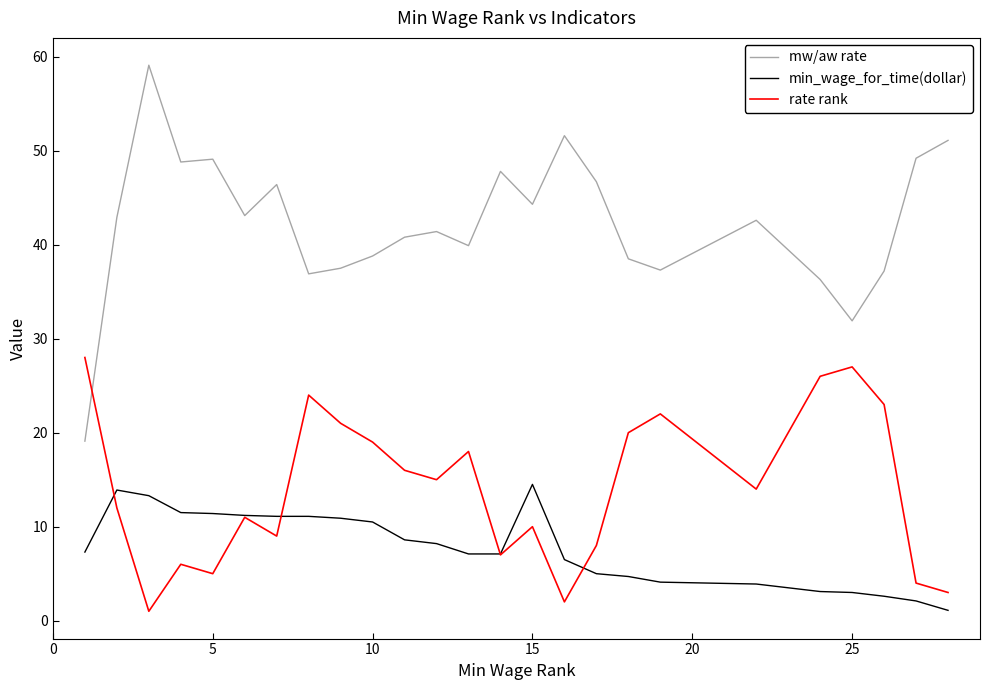

Which series has the largest total across all categories?

mw/aw rate